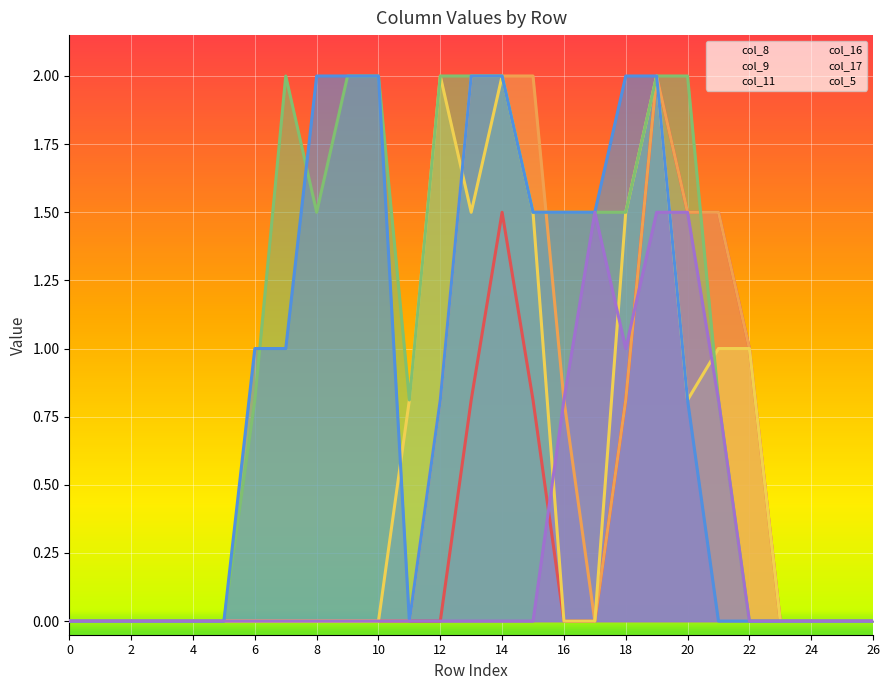

Which series changed the most between 1 and 11?

col_11